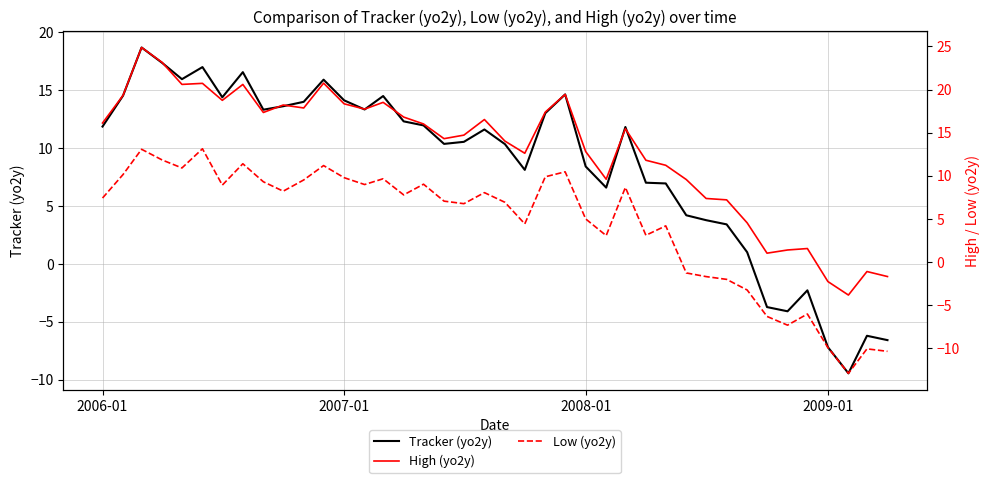

Where does the Tracker (yo2y) series first go above 11?

2006-01